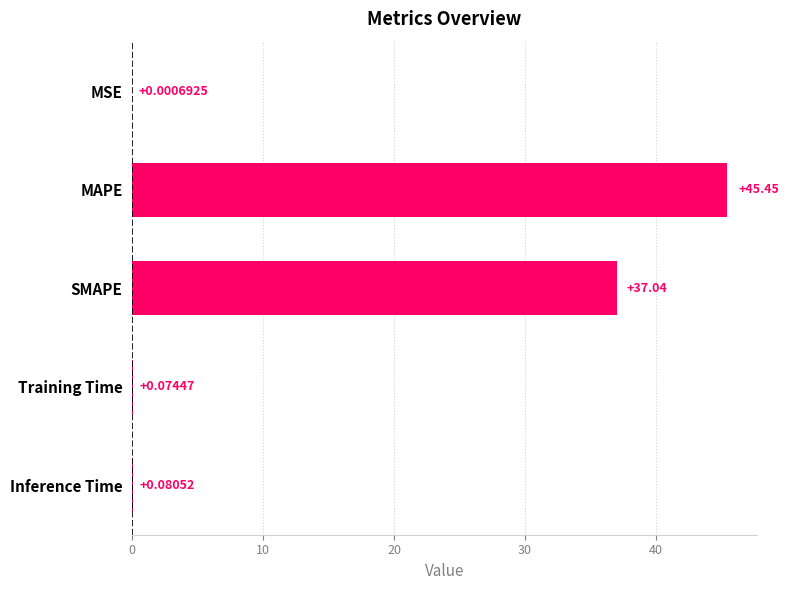

What is the change in value from MSE to MAPE?

+45.5